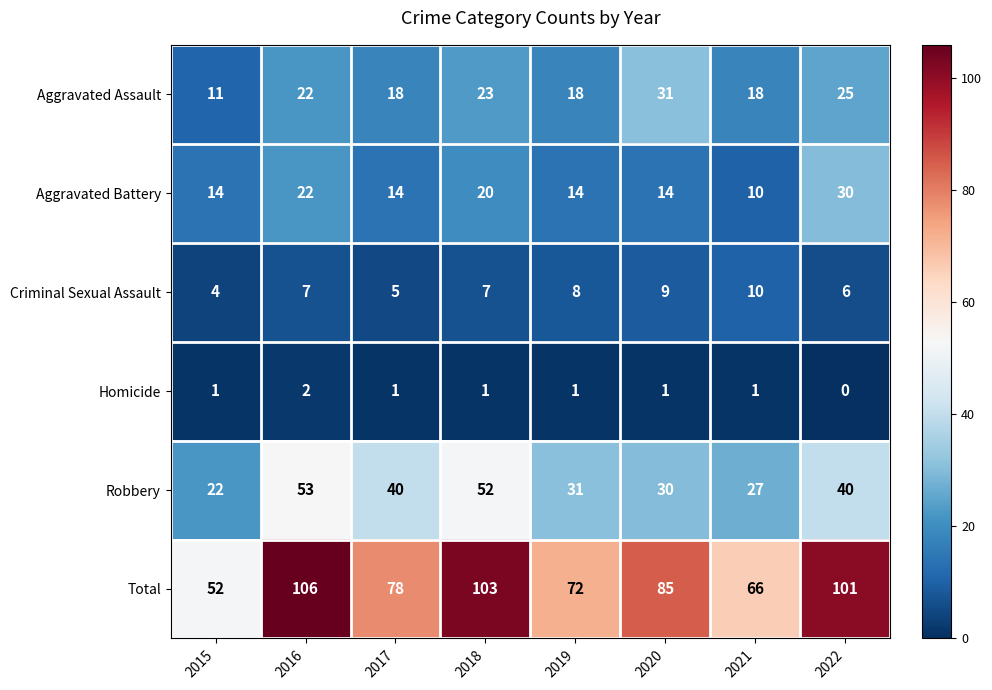

What is the difference between the maximum and minimum values in the Criminal Sexual Assault series?

6